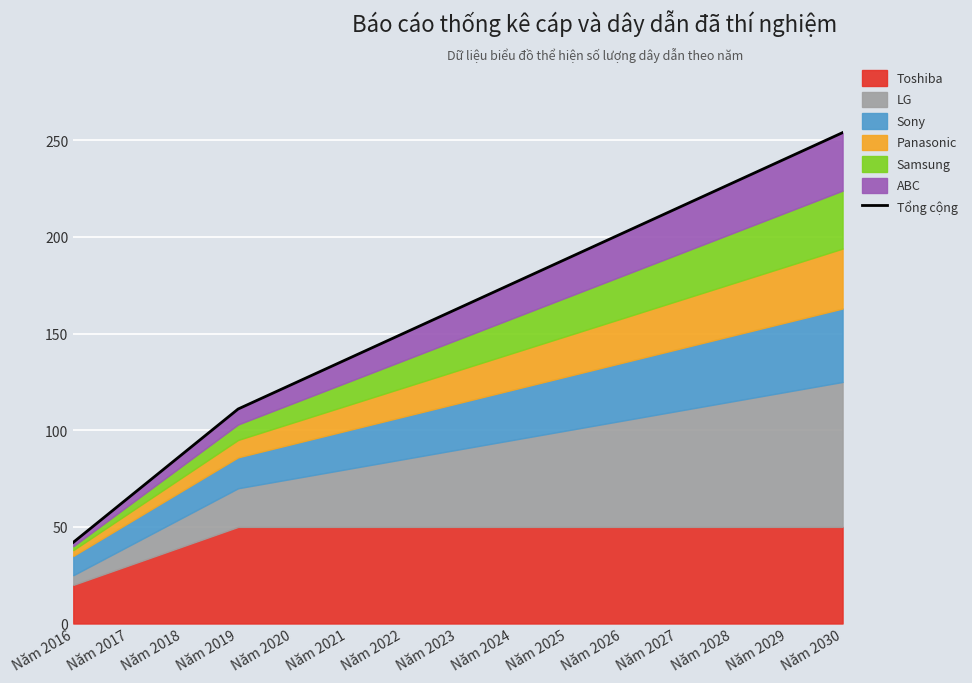

What is the value of the 4th point from the left?

111